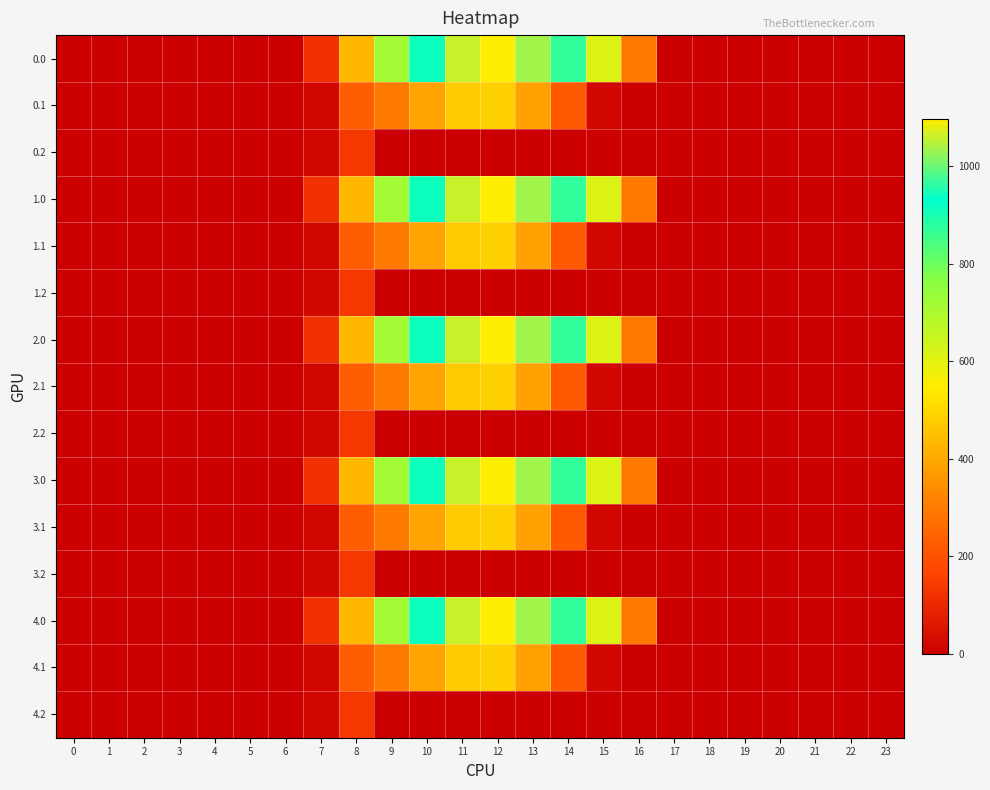

Reading left to right, transcribe all the data shown in this chart.

0.0: 0=0.0	1=0.0	2=0.0	3=0.0	4=0.0	5=0.0	6=0.0	7=120.6	8=430.3	9=716.9	10=916.2	11=1060.3	12=1096.7	13=1032.9	14=870.6	15=615.9	16=294.5	17=0.0	18=0.0	19=0.0	20=0.0	21=0.0	22=0.0	23=0.0
0.1: 0=0.0	1=0.0	2=0.0	3=0.0	4=0.0	5=0.0	6=0.0	7=17.7	8=227.5	9=295.9	10=388.1	11=471.7	12=485.4	13=382.7	14=219.2	15=17.3	16=0.0	17=0.0	18=0.0	19=0.0	20=0.0	21=0.0	22=0.0	23=0.0
0.2: 0=0.0	1=0.0	2=0.0	3=0.0	4=0.0	5=0.0	6=0.0	7=22.3	8=134.2	9=0.0	10=0.0	11=0.0	12=0.0	13=0.0	14=0.0	15=0.0	16=0.0	17=0.0	18=0.0	19=0.0	20=0.0	21=0.0	22=0.0	23=0.0
1.0: 0=0.0	1=0.0	2=0.0	3=0.0	4=0.0	5=0.0	6=0.0	7=120.6	8=430.3	9=716.9	10=916.2	11=1060.3	12=1096.7	13=1032.9	14=870.6	15=615.9	16=294.5	17=0.0	18=0.0	19=0.0	20=0.0	21=0.0	22=0.0	23=0.0
1.1: 0=0.0	1=0.0	2=0.0	3=0.0	4=0.0	5=0.0	6=0.0	7=17.7	8=227.5	9=295.9	10=388.1	11=471.7	12=485.4	13=382.7	14=219.2	15=17.3	16=0.0	17=0.0	18=0.0	19=0.0	20=0.0	21=0.0	22=0.0	23=0.0
1.2: 0=0.0	1=0.0	2=0.0	3=0.0	4=0.0	5=0.0	6=0.0	7=22.3	8=134.2	9=0.0	10=0.0	11=0.0	12=0.0	13=0.0	14=0.0	15=0.0	16=0.0	17=0.0	18=0.0	19=0.0	20=0.0	21=0.0	22=0.0	23=0.0
2.0: 0=0.0	1=0.0	2=0.0	3=0.0	4=0.0	5=0.0	6=0.0	7=120.6	8=430.3	9=716.9	10=916.2	11=1060.3	12=1096.7	13=1032.9	14=870.6	15=615.9	16=294.5	17=0.0	18=0.0	19=0.0	20=0.0	21=0.0	22=0.0	23=0.0
2.1: 0=0.0	1=0.0	2=0.0	3=0.0	4=0.0	5=0.0	6=0.0	7=17.7	8=227.5	9=295.9	10=388.1	11=471.7	12=485.4	13=382.7	14=219.2	15=17.3	16=0.0	17=0.0	18=0.0	19=0.0	20=0.0	21=0.0	22=0.0	23=0.0
2.2: 0=0.0	1=0.0	2=0.0	3=0.0	4=0.0	5=0.0	6=0.0	7=22.3	8=134.2	9=0.0	10=0.0	11=0.0	12=0.0	13=0.0	14=0.0	15=0.0	16=0.0	17=0.0	18=0.0	19=0.0	20=0.0	21=0.0	22=0.0	23=0.0
3.0: 0=0.0	1=0.0	2=0.0	3=0.0	4=0.0	5=0.0	6=0.0	7=120.6	8=430.3	9=716.9	10=916.2	11=1060.3	12=1096.7	13=1032.9	14=870.6	15=615.9	16=294.5	17=0.0	18=0.0	19=0.0	20=0.0	21=0.0	22=0.0	23=0.0
3.1: 0=0.0	1=0.0	2=0.0	3=0.0	4=0.0	5=0.0	6=0.0	7=17.7	8=227.5	9=295.9	10=388.1	11=471.7	12=485.4	13=382.7	14=219.2	15=17.3	16=0.0	17=0.0	18=0.0	19=0.0	20=0.0	21=0.0	22=0.0	23=0.0
3.2: 0=0.0	1=0.0	2=0.0	3=0.0	4=0.0	5=0.0	6=0.0	7=22.3	8=134.2	9=0.0	10=0.0	11=0.0	12=0.0	13=0.0	14=0.0	15=0.0	16=0.0	17=0.0	18=0.0	19=0.0	20=0.0	21=0.0	22=0.0	23=0.0
4.0: 0=0.0	1=0.0	2=0.0	3=0.0	4=0.0	5=0.0	6=0.0	7=120.6	8=430.3	9=716.9	10=916.2	11=1060.3	12=1096.7	13=1032.9	14=870.6	15=615.9	16=294.5	17=0.0	18=0.0	19=0.0	20=0.0	21=0.0	22=0.0	23=0.0
4.1: 0=0.0	1=0.0	2=0.0	3=0.0	4=0.0	5=0.0	6=0.0	7=17.7	8=227.5	9=295.9	10=388.1	11=471.7	12=485.4	13=382.7	14=219.2	15=17.3	16=0.0	17=0.0	18=0.0	19=0.0	20=0.0	21=0.0	22=0.0	23=0.0
4.2: 0=0.0	1=0.0	2=0.0	3=0.0	4=0.0	5=0.0	6=0.0	7=22.3	8=134.2	9=0.0	10=0.0	11=0.0	12=0.0	13=0.0	14=0.0	15=0.0	16=0.0	17=0.0	18=0.0	19=0.0	20=0.0	21=0.0	22=0.0	23=0.0